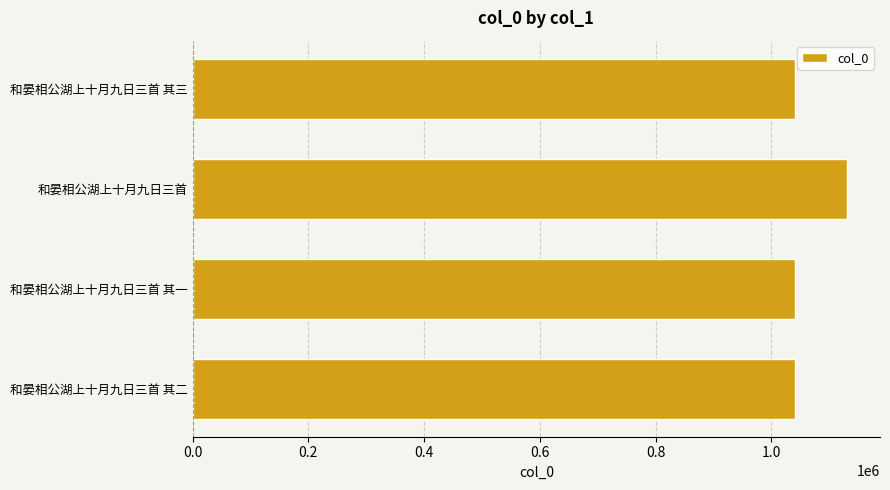

What is the difference between the second highest and minimum values?

2